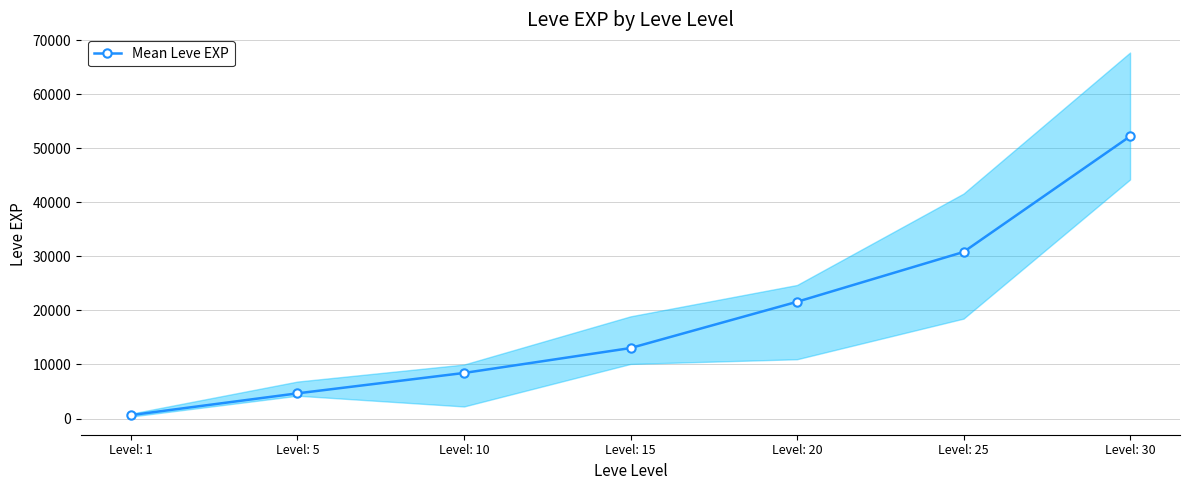

Reading left to right, extract all data points from this chart.

630	4660	8430	13040	21600	30820	52220